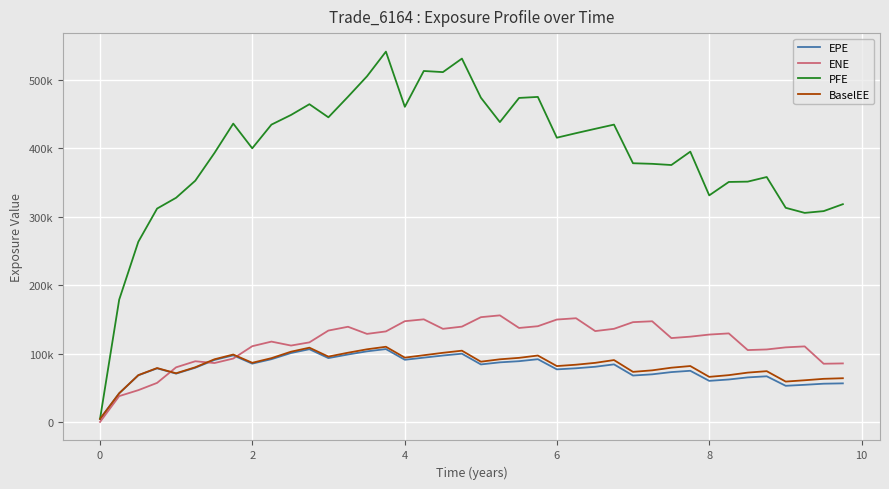

What are all the series names shown in the legend?

EPE, ENE, PFE, BaselEE